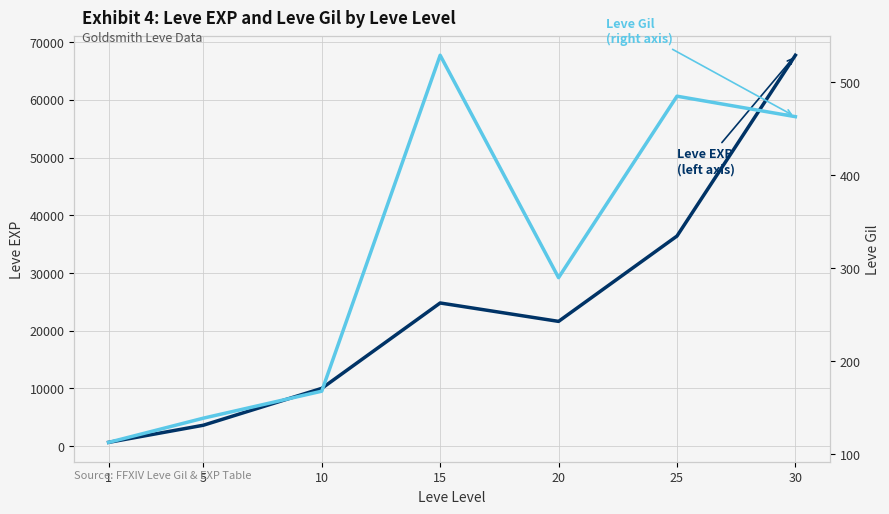

Does the chart display data point markers on the line(s)?

No